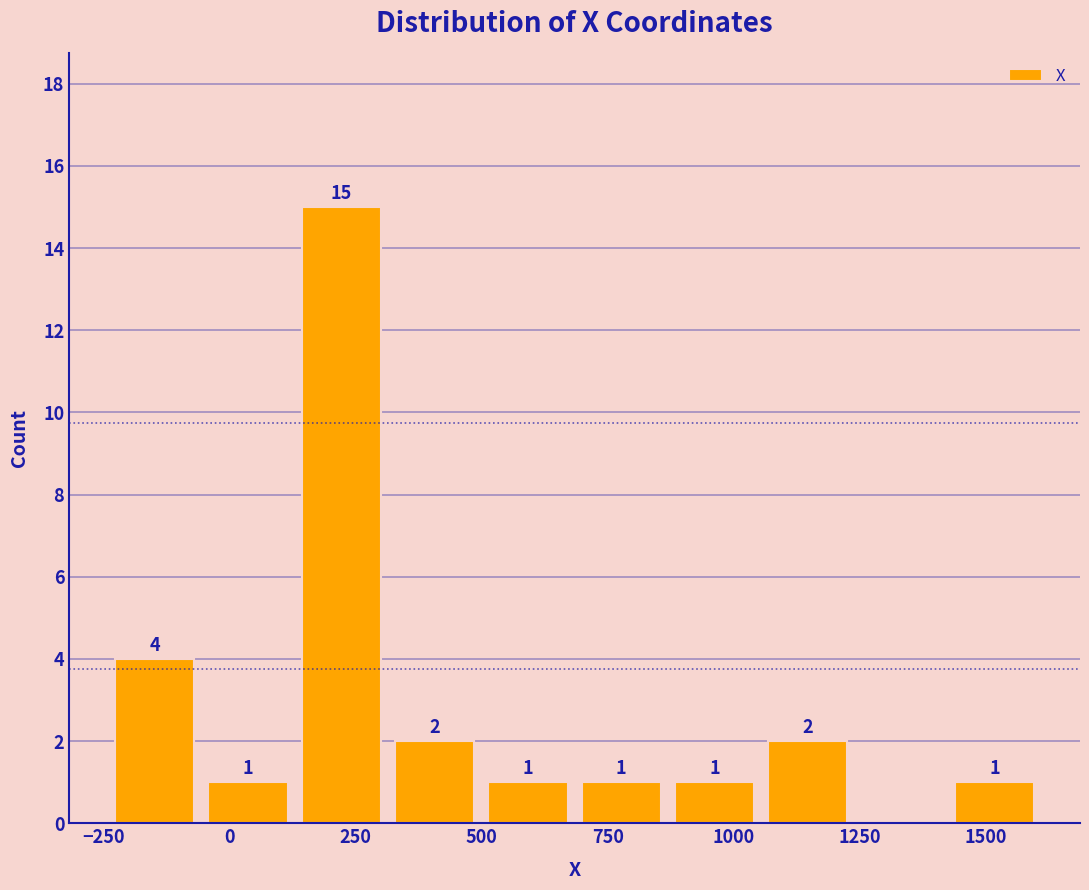

Around what value on the x-axis is the tallest bar? Give the approximate position of its centre, as read against the axis.

200